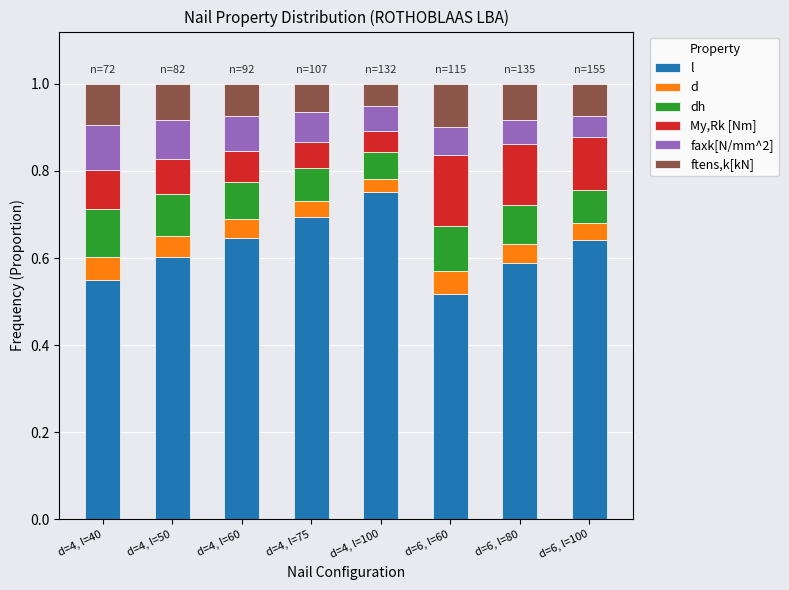

Which series has the largest total across all categories?

l